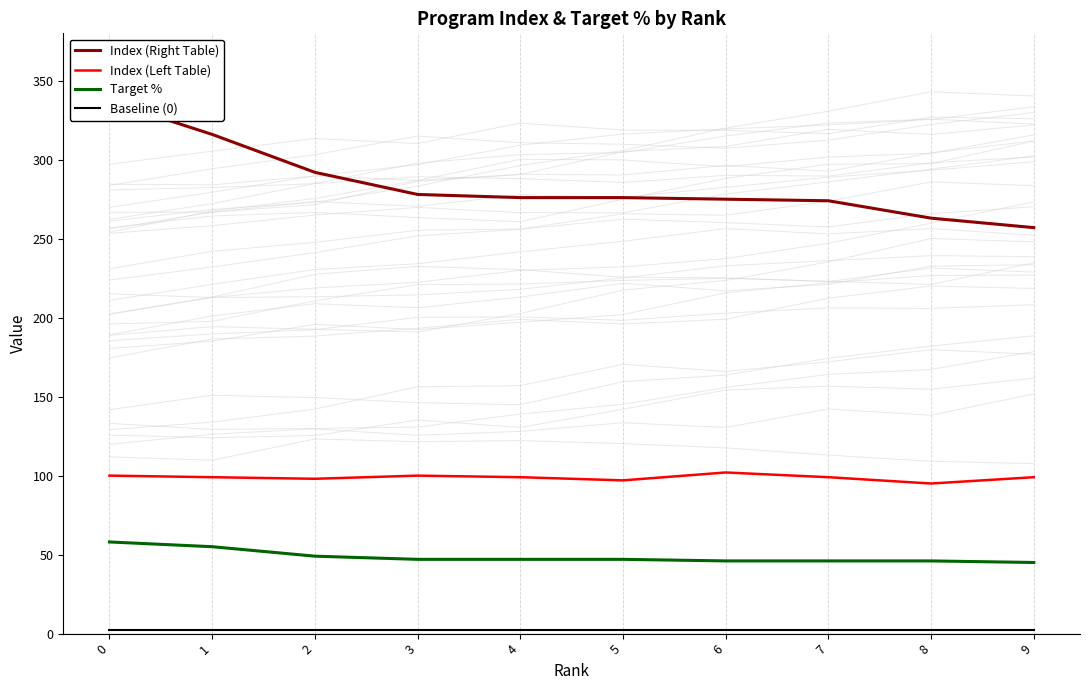

Rank the series by their average value, from highest to lowest.

Index (Right Table), Index (Left Table), Target %, Baseline (0)